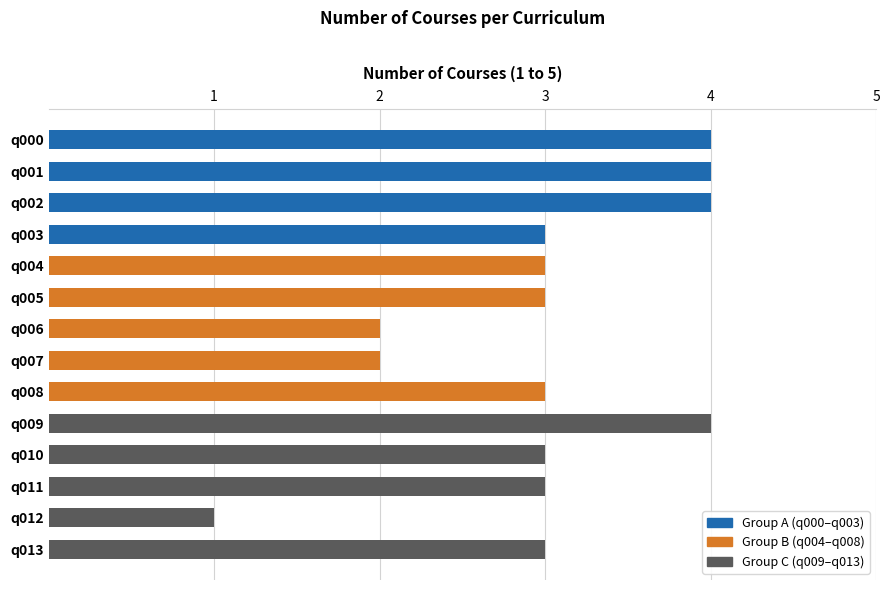

How many values are between 3 and 4?

11